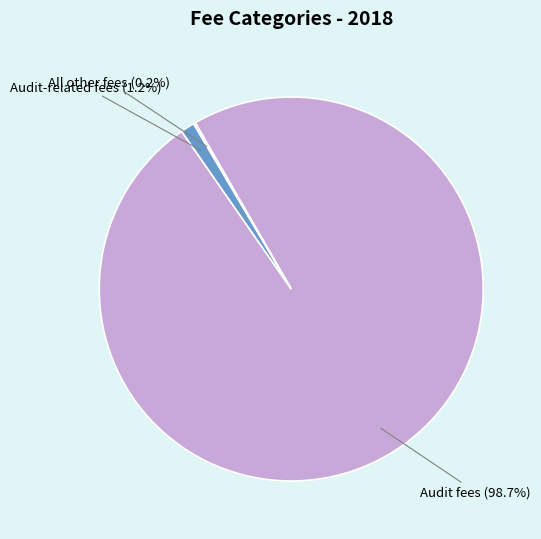

What percentage is the Audit fees slice, to the nearest percent?

99%